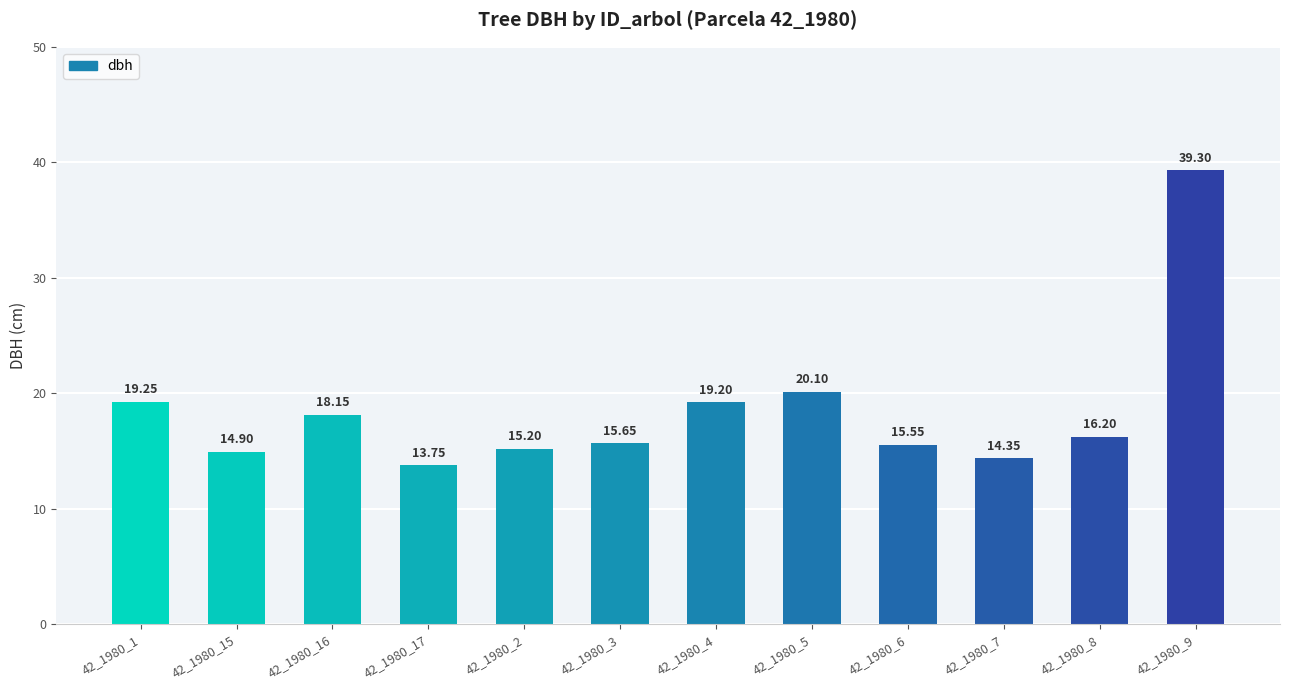

Which has a higher value, 42_1980_7 or 42_1980_9?

42_1980_9